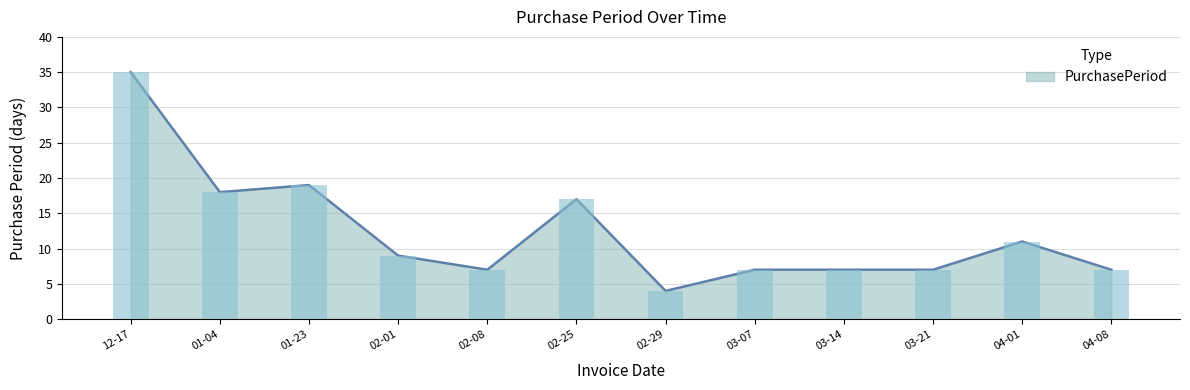

Approximately how many times larger is the value at 02-08 compared to 12-17?

0.2